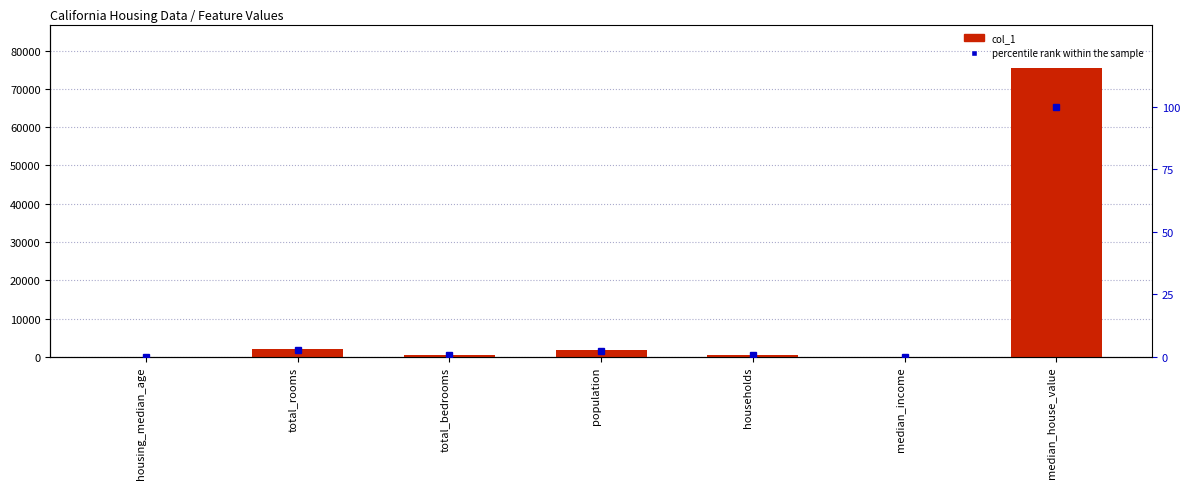

What is the difference between the col_1 values at population and median_house_value?

73806.0